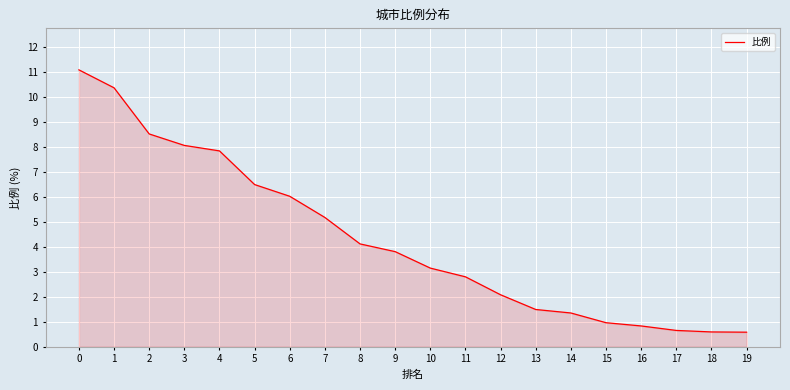

What is the difference between the values at 9 and 5?

2.7